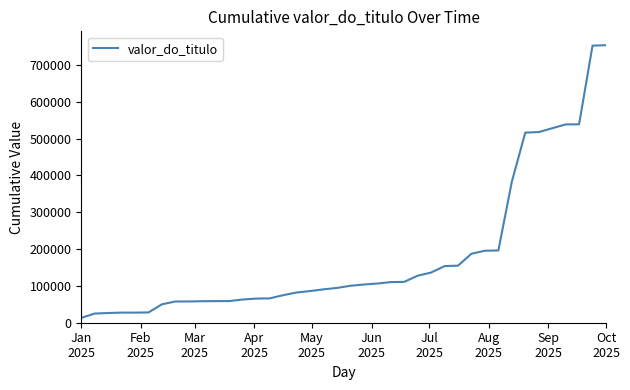

What is the difference between the maximum and minimum values?

740304